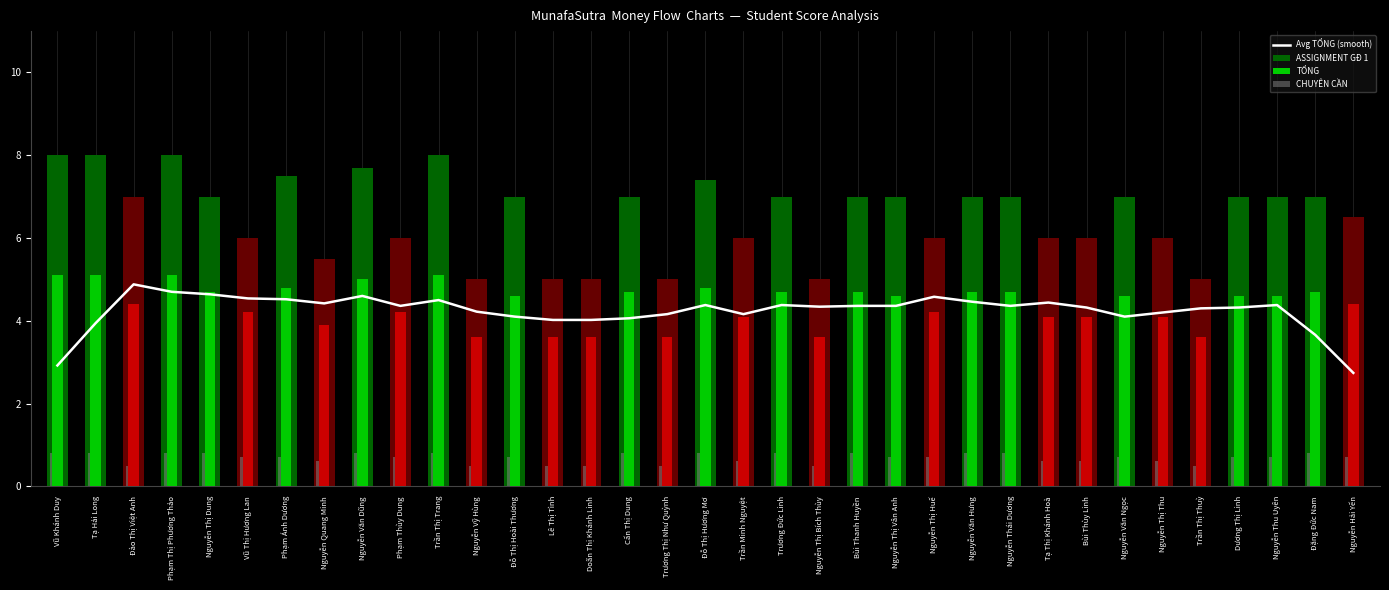

What value does the ASSIGNMENT GĐ 1 series have at Nguyễn Thị Thu?

6.0